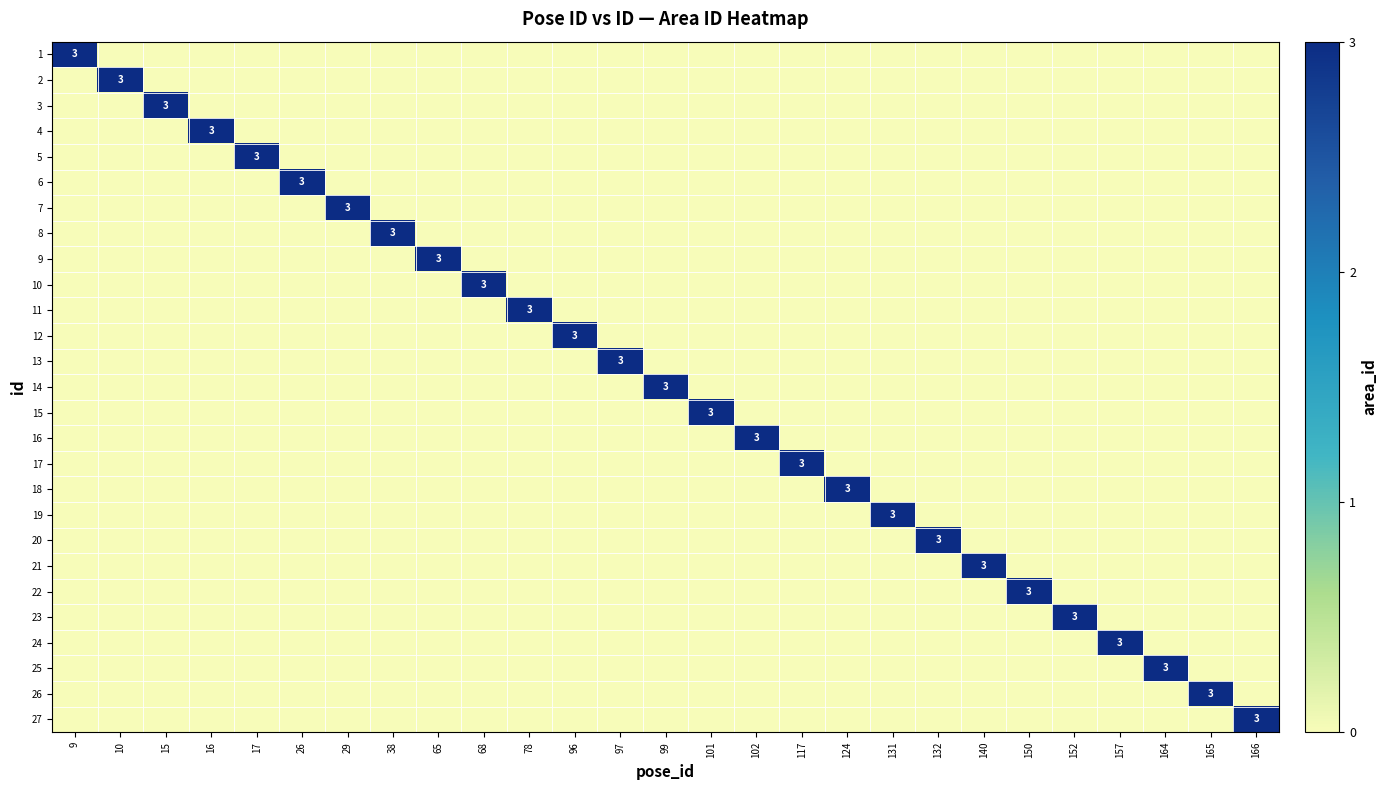

At which label does 24 reach its peak?

157